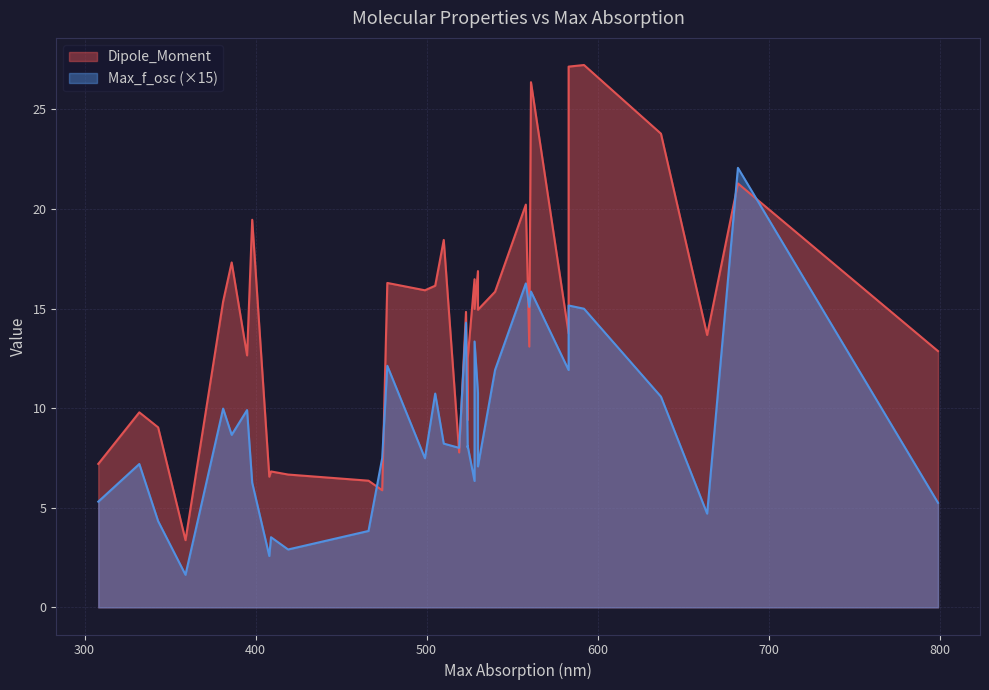

True or false: Dipole_Moment and Max_f_osc intersect in this chart.

False